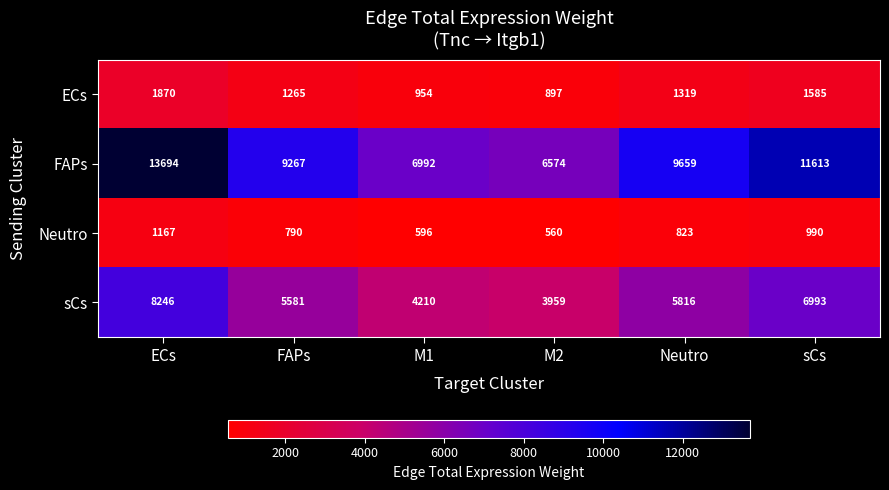

How many distinct data groups are displayed?

4